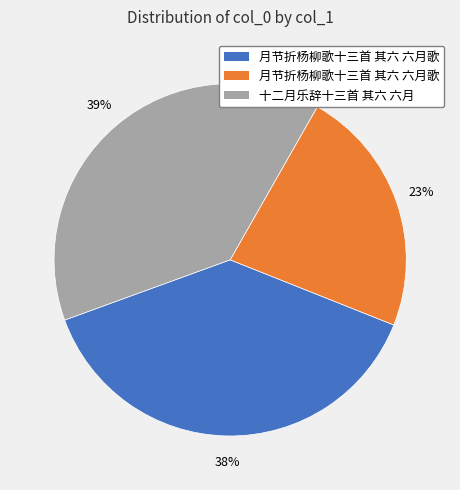

Is there any slice that represents more than half of the pie?

No